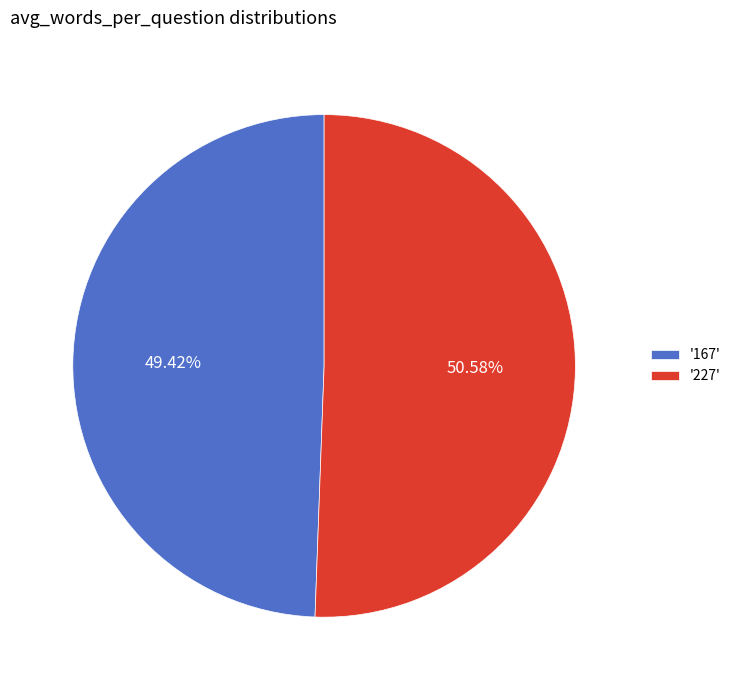

Rank the categories by value from highest to lowest.

'227', '167'